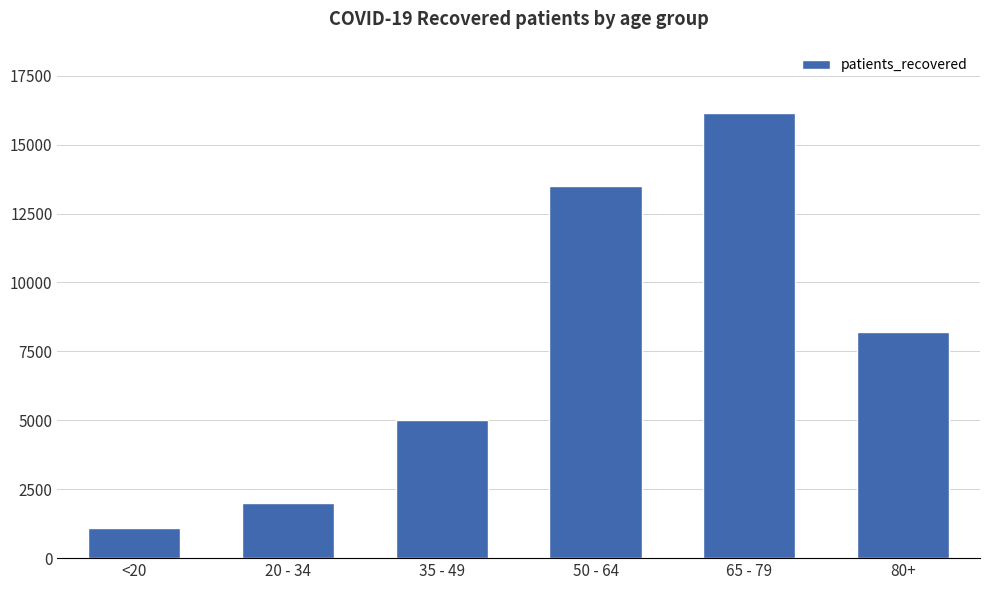

Read the value at 35 - 49.

5000